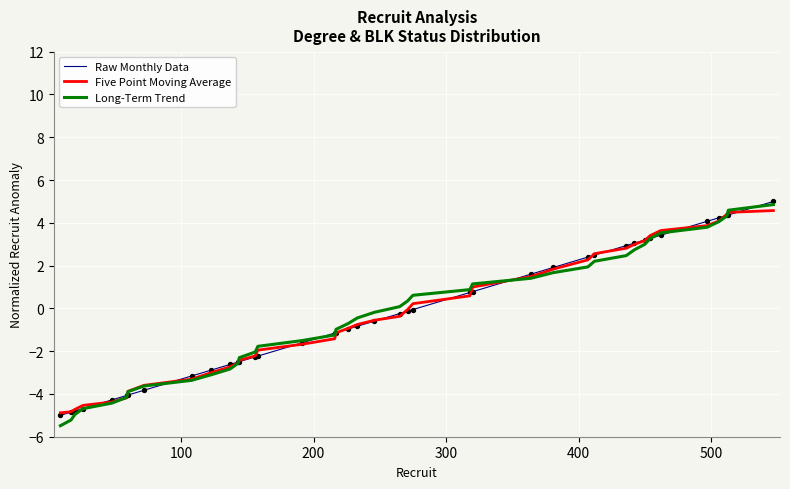

What is the maximum value for Five Point Moving Average?

4.6